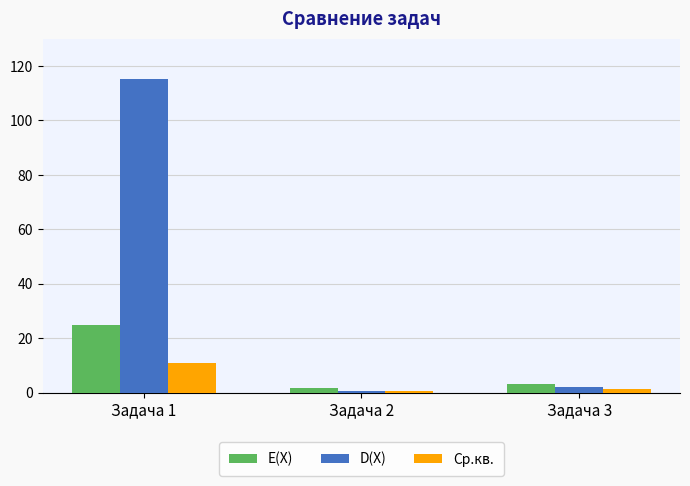

What is the value of the Ср.кв. bar at the 1st from the left?

10.7